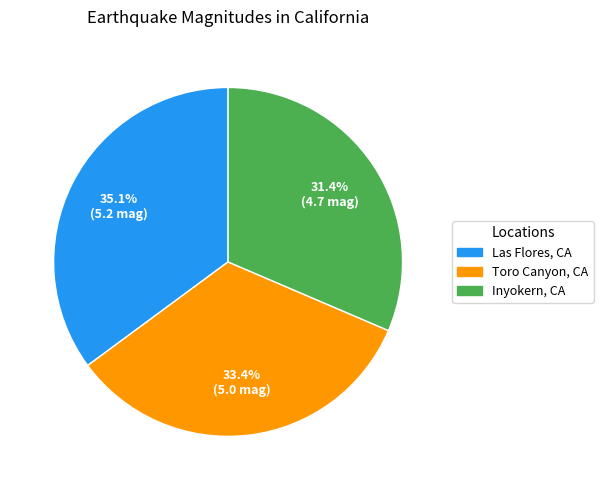

How many segments does this pie chart have?

3